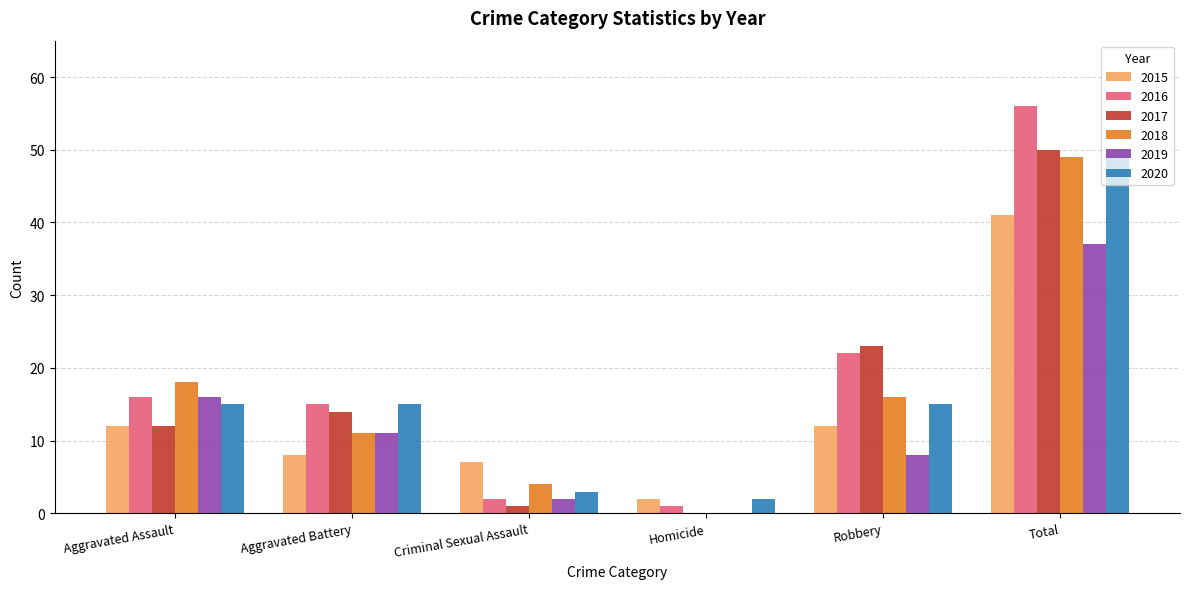

What is the approximate value of 2018 at Aggravated Battery?

11